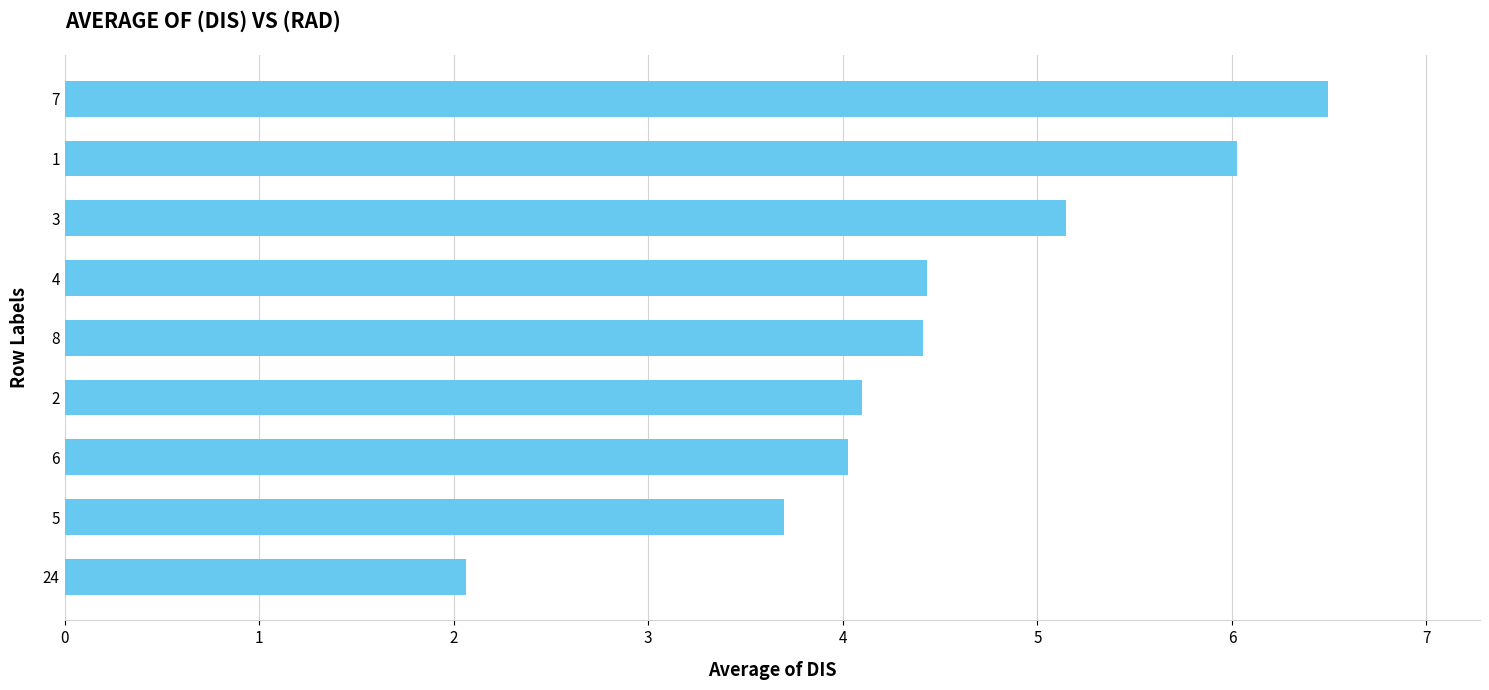

What is the maximum value shown in the chart?

6.5